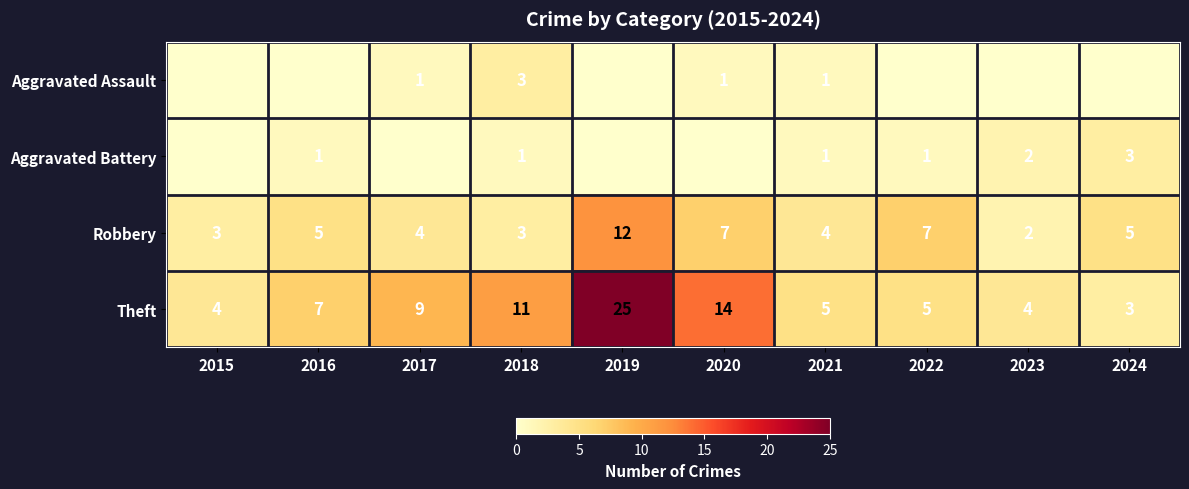

How many series are shown in this chart?

4